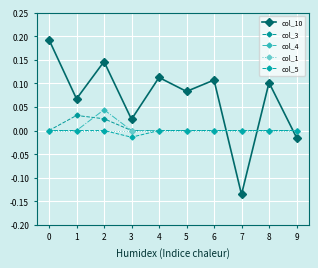

Reading left to right, what are all the values shown in this chart?

col_10: 0=0.2	1=0.1	2=0.1	3=0.0	4=0.1	5=0.1	6=0.1	7=-0.1	8=0.1	9=-0.0
col_3: 0=0.0	1=0.0	2=0.0	3=0.0	4=0.0	5=0.0	6=0.0	7=0.0	8=0.0	9=0.0
col_4: 0=0.0	1=0.0	2=0.0	3=0.0	4=0.0	5=0.0	6=0.0	7=0.0	8=0.0	9=0.0
col_1: 0=0.0	1=0.0	2=0.0	3=0.0	4=0.0	5=0.0	6=0.0	7=0.0	8=0.0	9=0.0
col_5: 0=0.0	1=0.0	2=0.0	3=-0.0	4=0.0	5=0.0	6=0.0	7=0.0	8=0.0	9=0.0